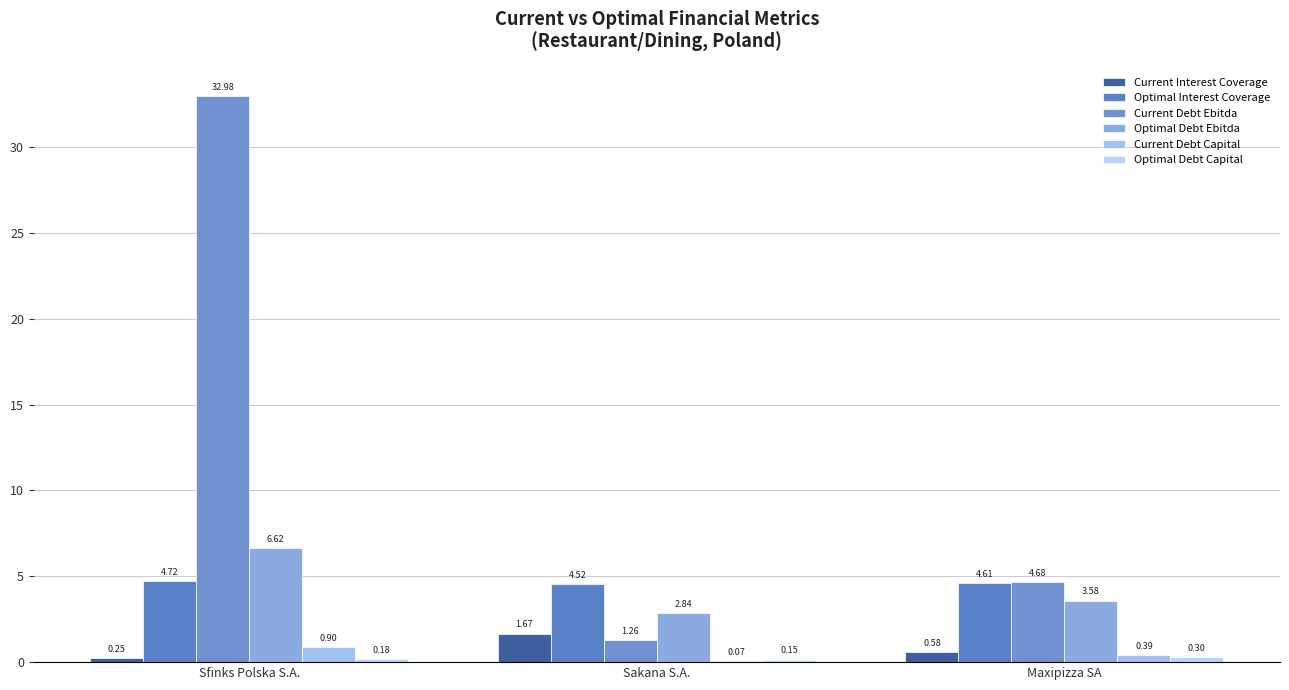

Reading right to left, transcribe all the data shown in this chart.

Current Interest Coverage: Maxipizza SA=0.6	Sakana S.A.=1.7	Sfinks Polska S.A.=0.2
Optimal Interest Coverage: Maxipizza SA=4.6	Sakana S.A.=4.5	Sfinks Polska S.A.=4.7
Current Debt Ebitda: Maxipizza SA=4.7	Sakana S.A.=1.3	Sfinks Polska S.A.=33.0
Optimal Debt Ebitda: Maxipizza SA=3.6	Sakana S.A.=2.8	Sfinks Polska S.A.=6.6
Current Debt Capital: Maxipizza SA=0.4	Sakana S.A.=0.1	Sfinks Polska S.A.=0.9
Optimal Debt Capital: Maxipizza SA=0.3	Sakana S.A.=0.1	Sfinks Polska S.A.=0.2